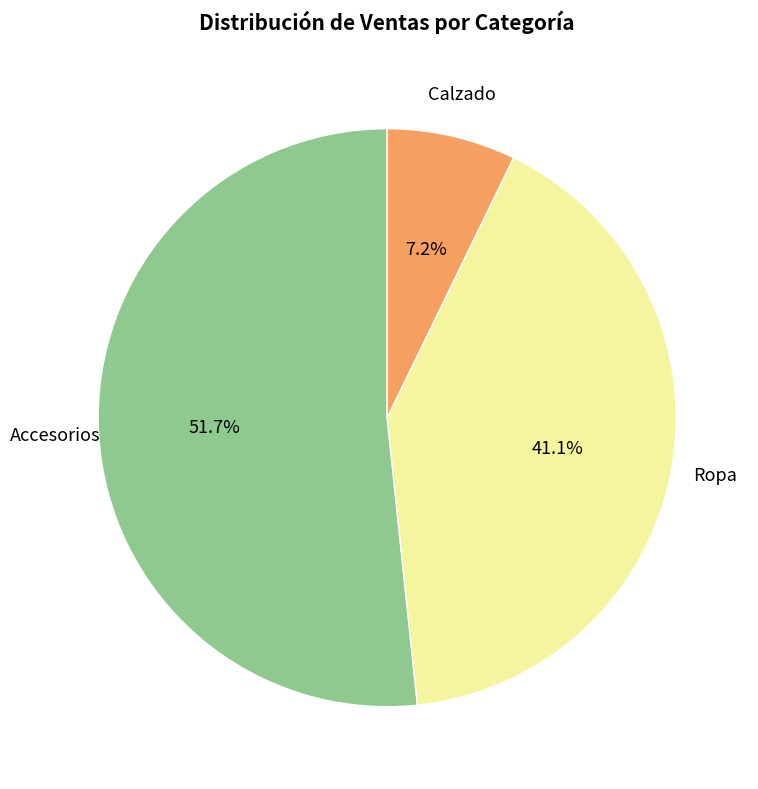

Is there a majority slice in this chart?

Yes